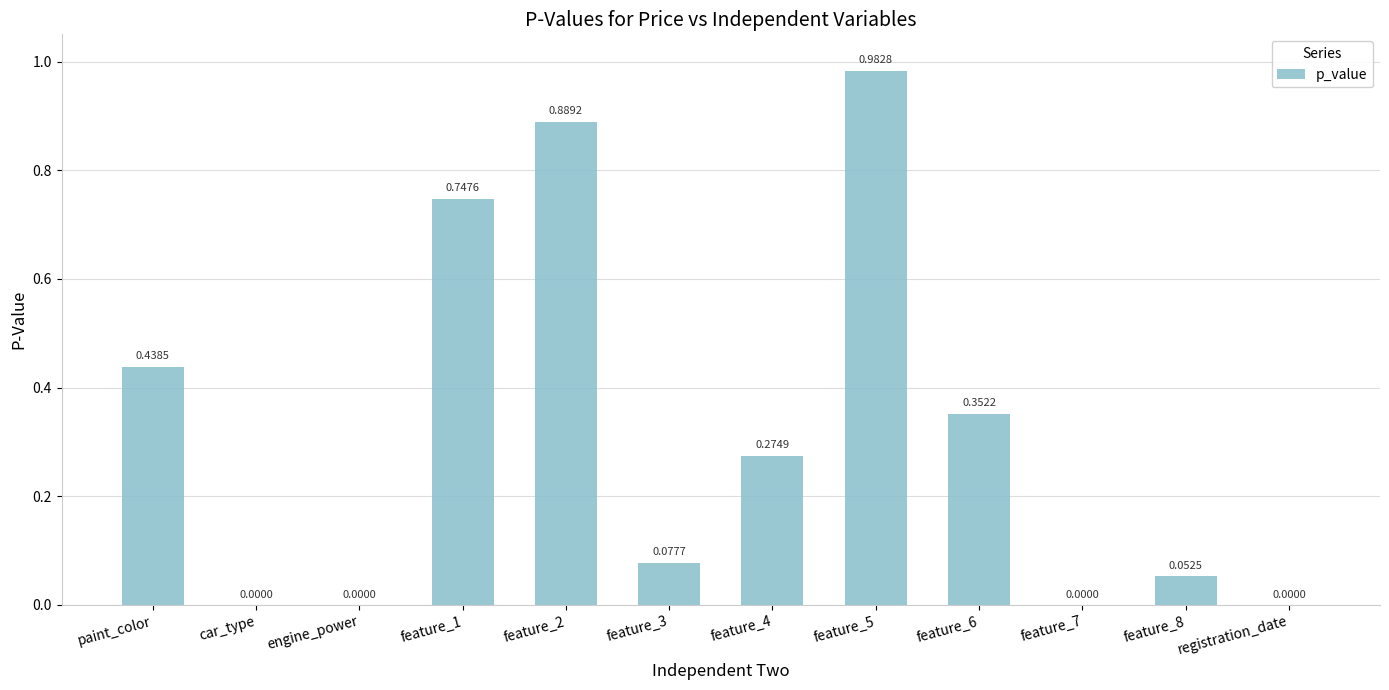

How many data points are above 0?

10